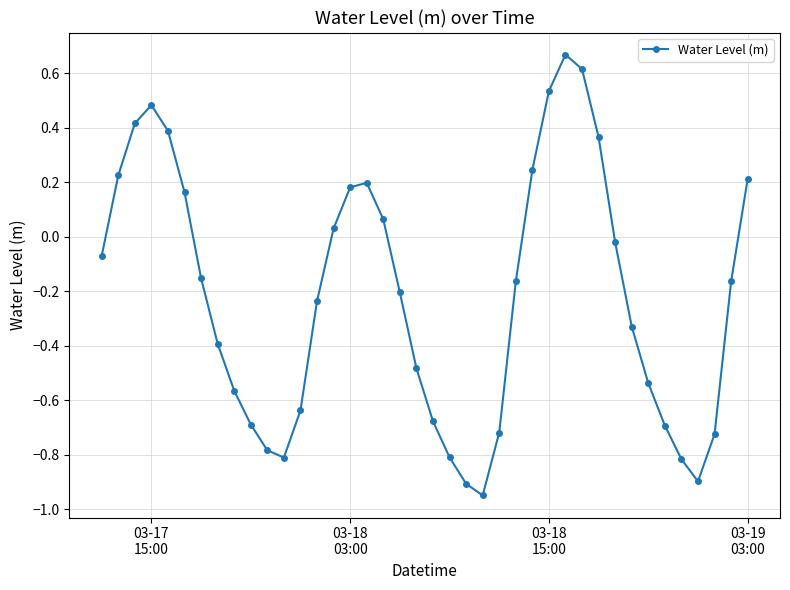

What is the sum of all values?

-8.6